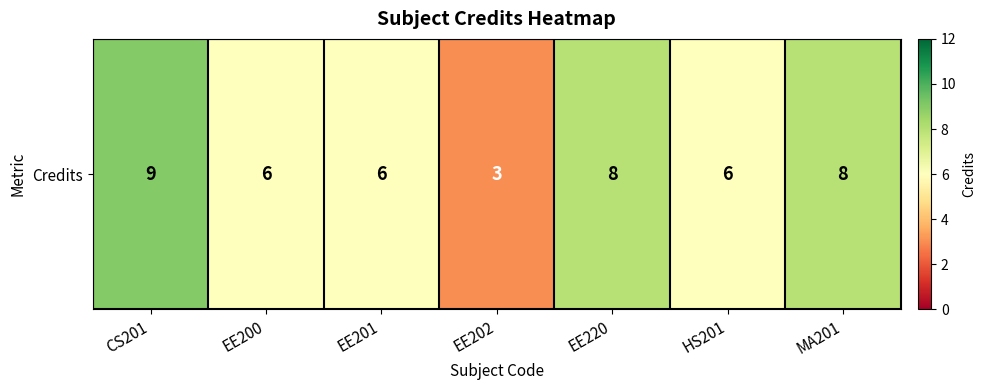

Between EE201 and EE200, which is larger?

EE201